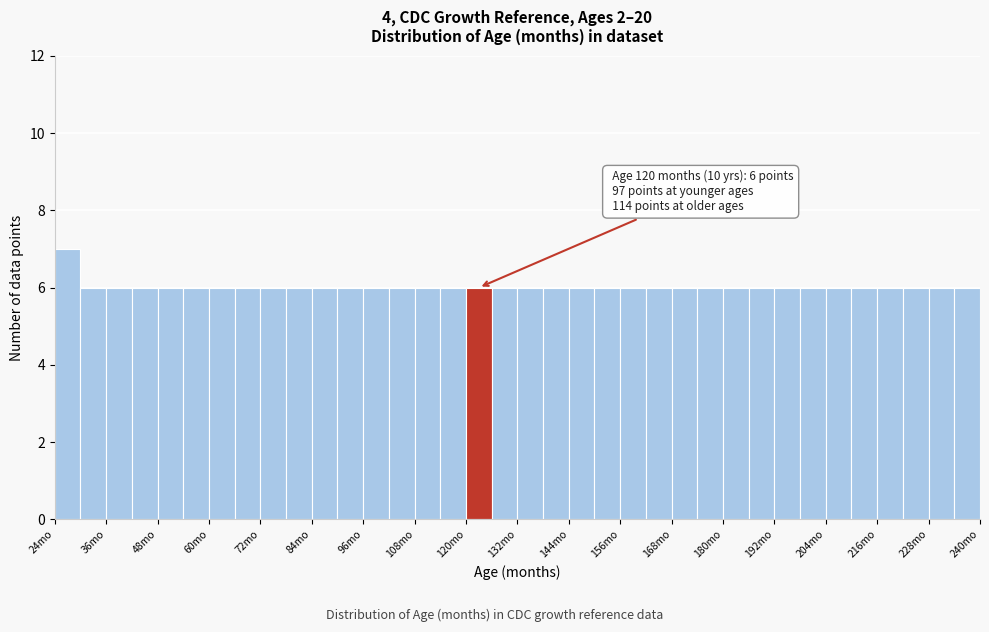

Around what value on the x-axis is the tallest bar? Give the approximate position of its centre, as read against the axis.

28